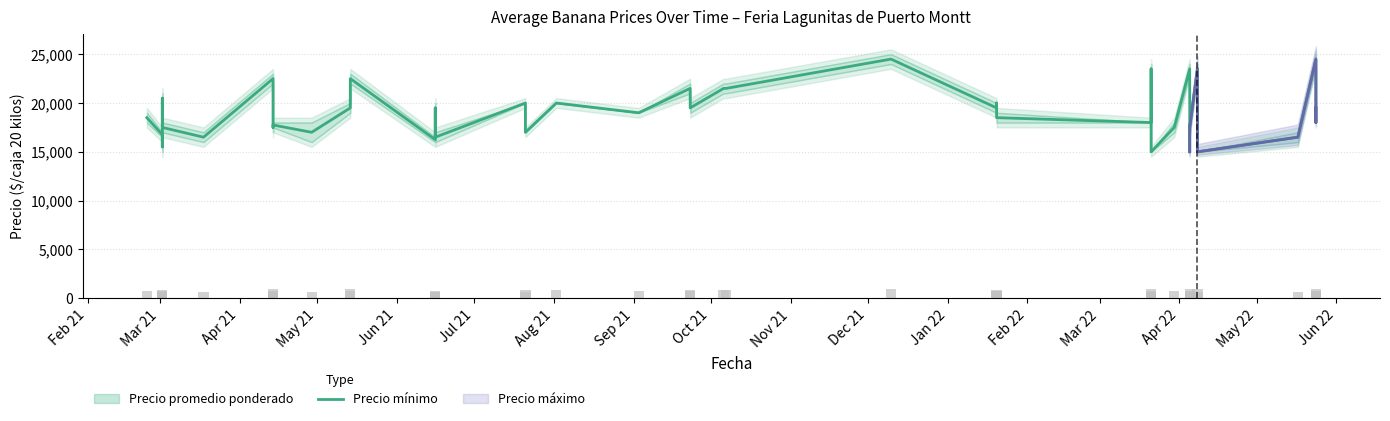

What is the greatest value displayed?

24500